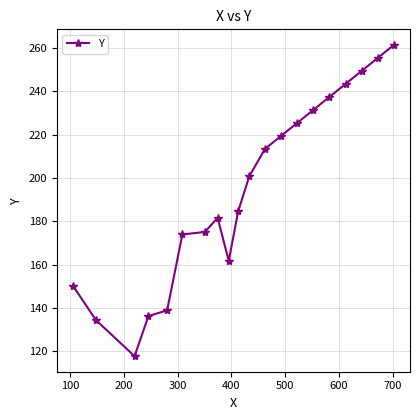

What is the value of the 12th point from the left?

213.5